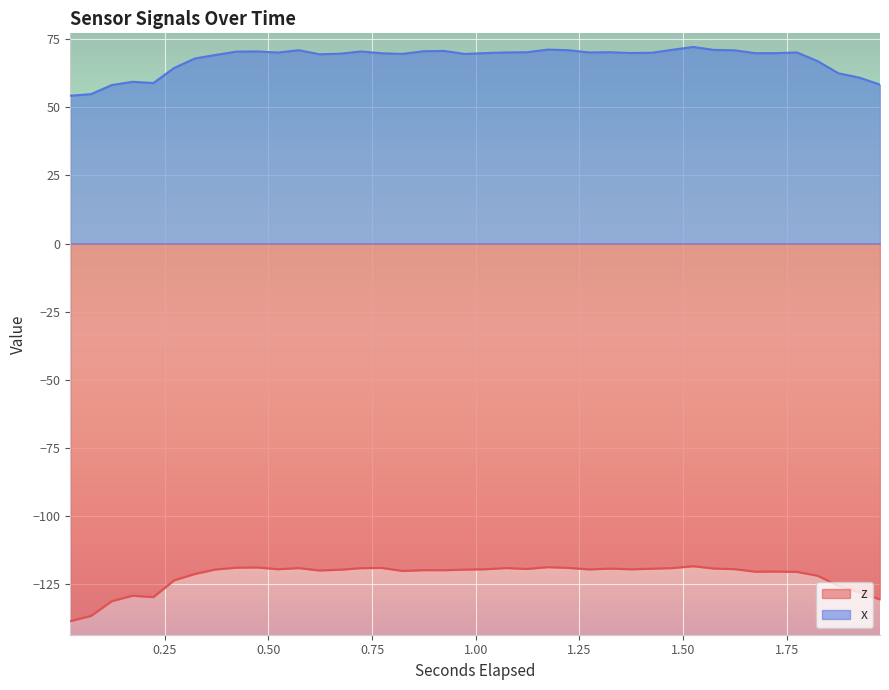

At which category is the sum across all series the highest?

1.52437890625